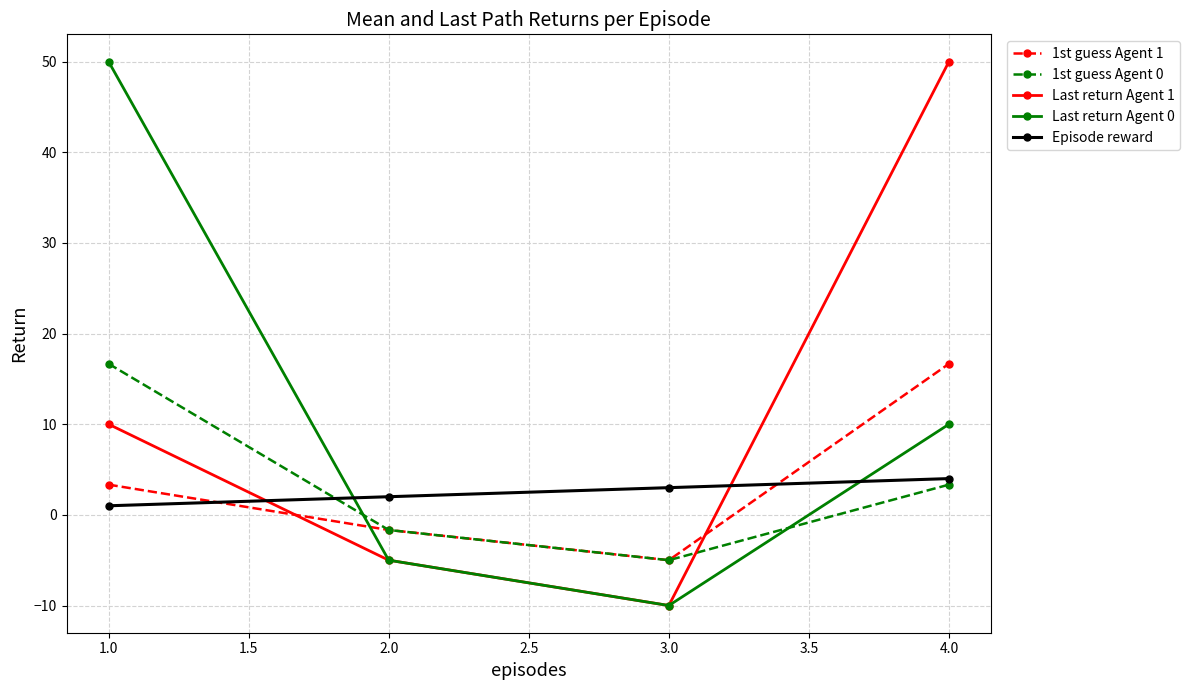

Reading left to right, list all the values displayed in this chart.

1st guess Agent 1: 1.0=3.3	2.0=-1.7	3.0=-5.0	4.0=16.7
1st guess Agent 0: 1.0=16.7	2.0=-1.7	3.0=-5.0	4.0=3.3
Last return Agent 1: 1.0=10.0	2.0=-5.0	3.0=-10.0	4.0=50.0
Last return Agent 0: 1.0=50.0	2.0=-5.0	3.0=-10.0	4.0=10.0
Episode reward: 1.0=1.0	2.0=2.0	3.0=3.0	4.0=4.0